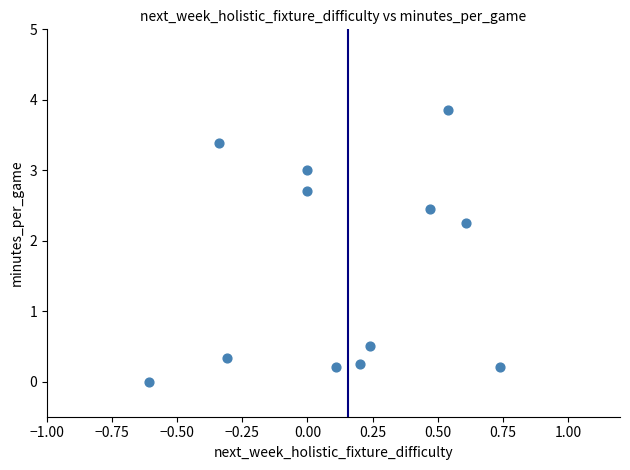

What is the range of X values (max minus min)?

1.4